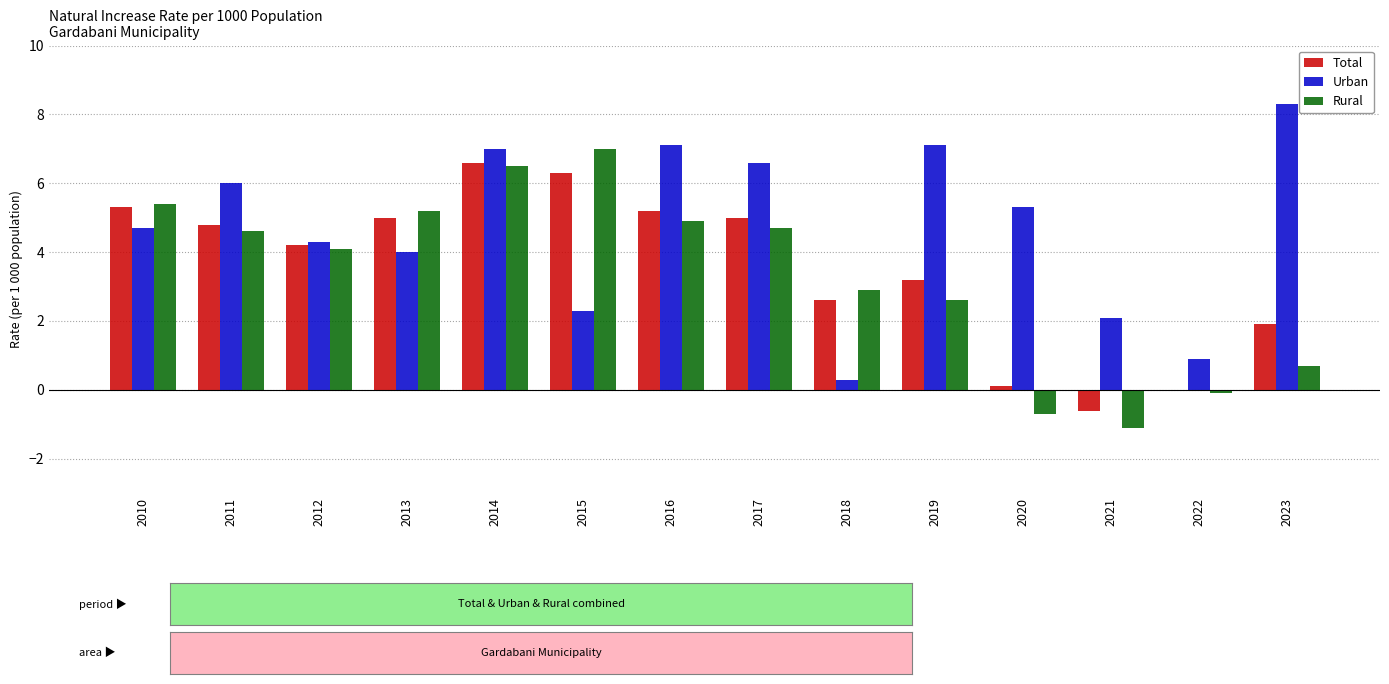

Where does the Total series first go above 4?

2010